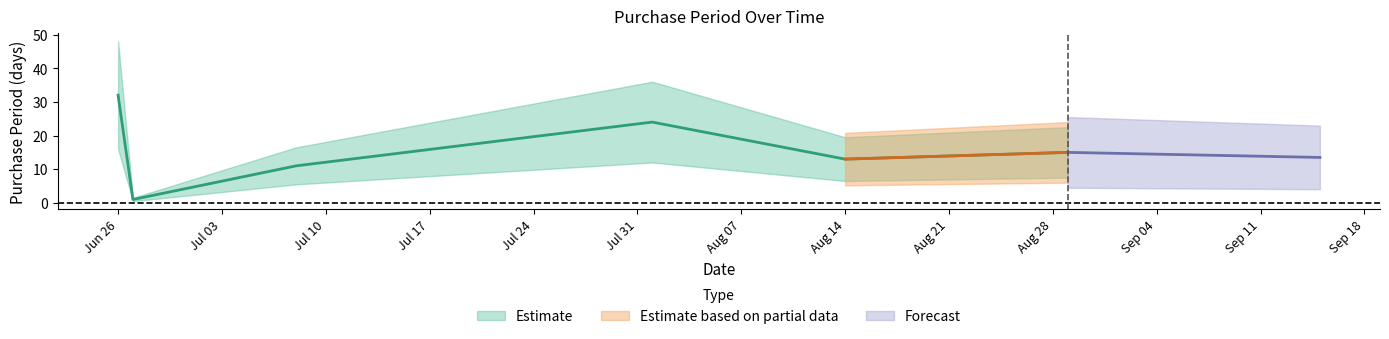

The value at 2017-07-08 is 11. True or false?

True